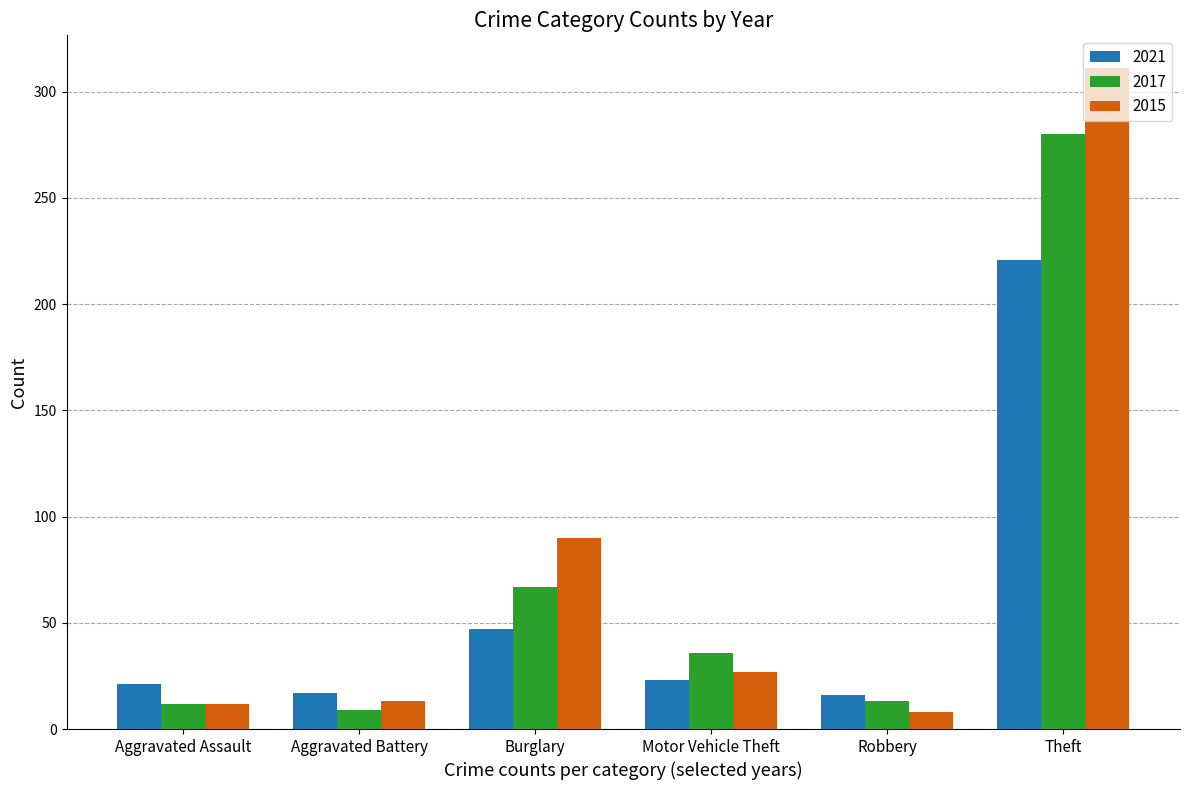

How many distinct data groups are displayed?

3